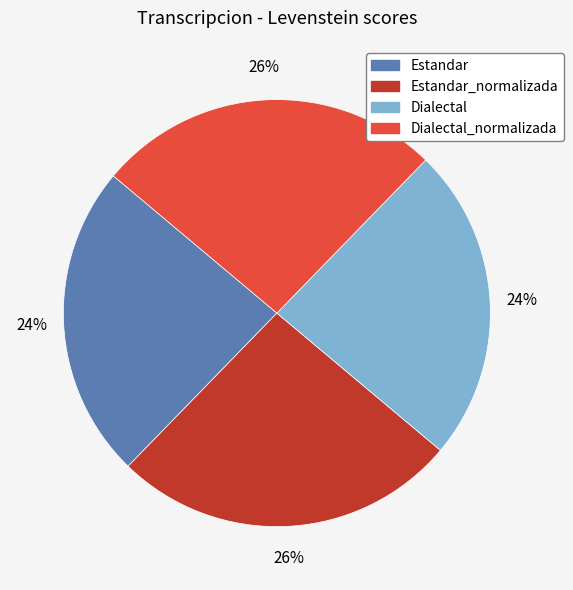

Does any single category account for the majority?

No